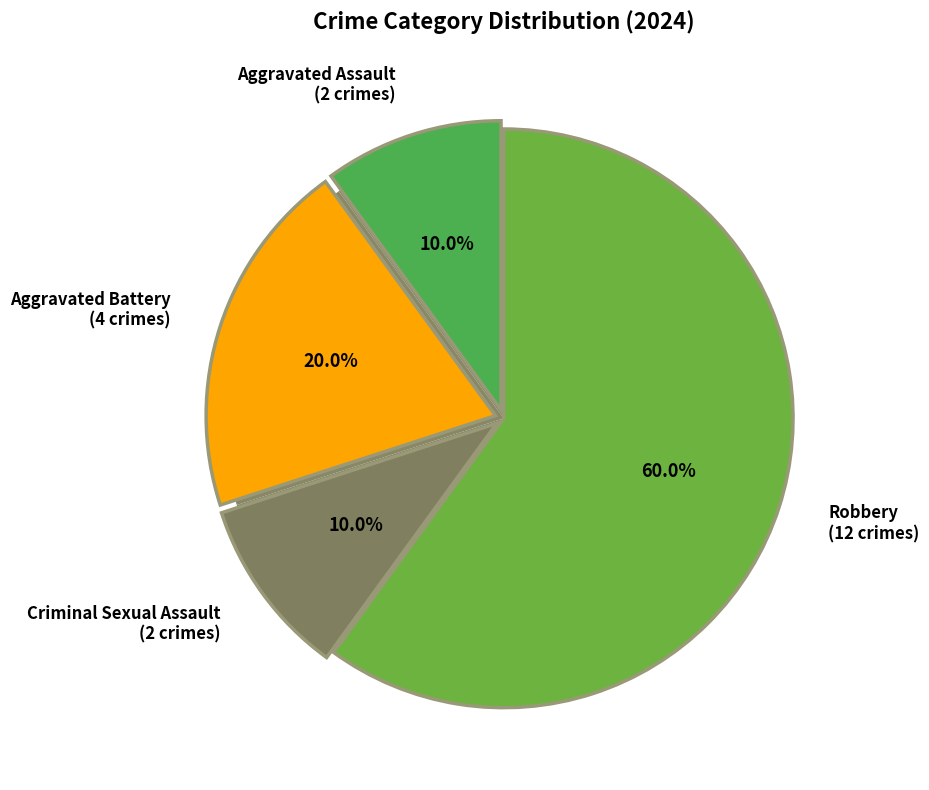

Which slice is the largest?

Robbery